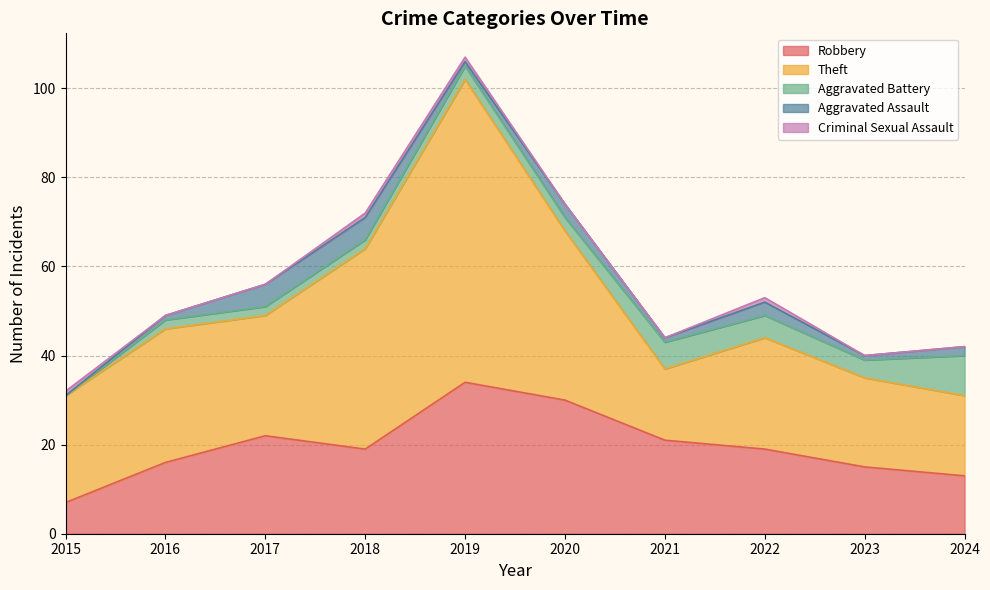

How many values in the Theft series exceed 27?

4